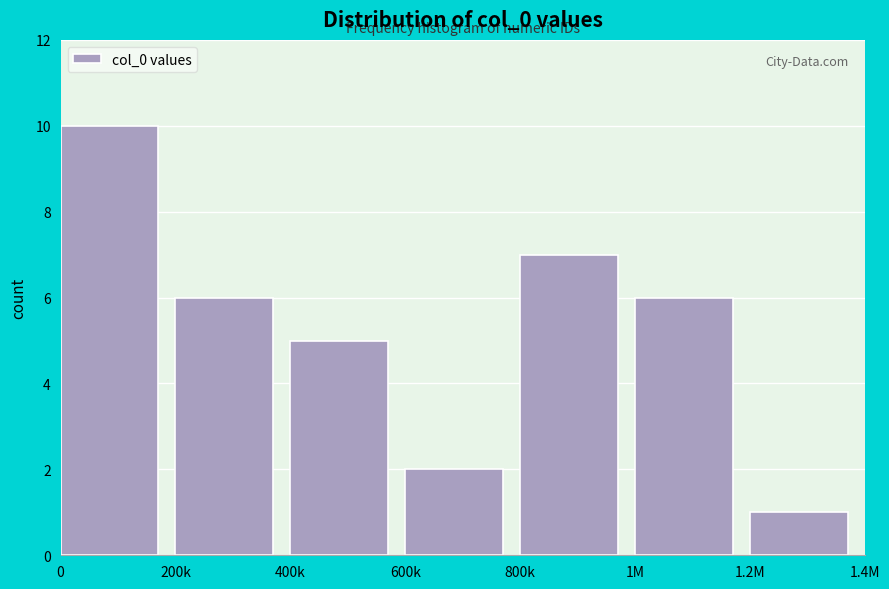

Reading right to left, extract all data points from this chart.

1.2M=1	1M=6	800k=7	600k=2	400k=5	200k=6	0=10